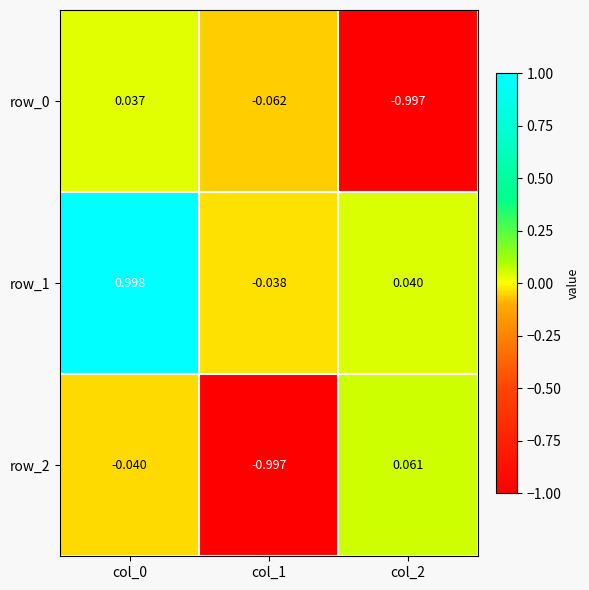

Is the value of row_2 at col_0 greater than the value of row_0 at col_2?

Yes